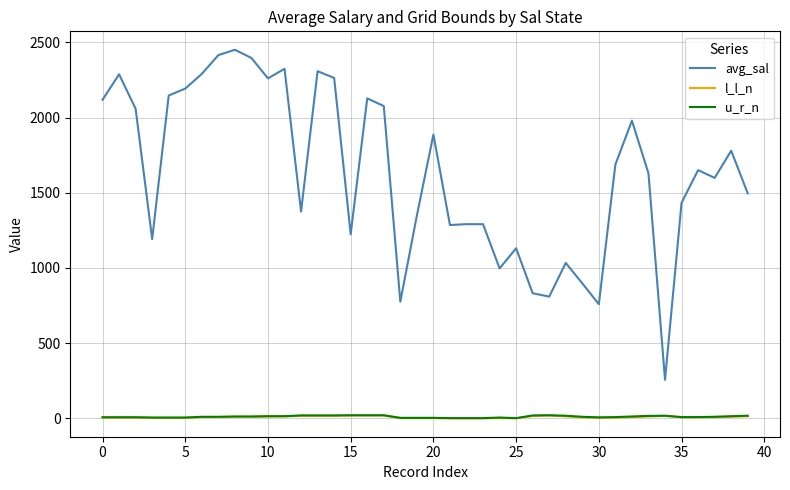

How many series are shown in this chart?

3